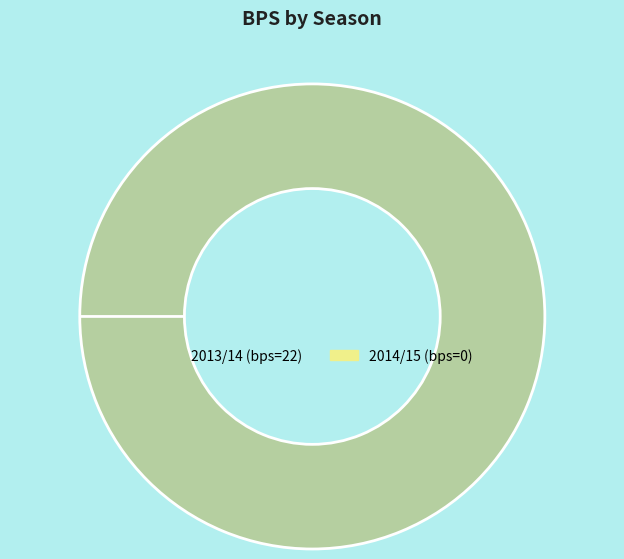

Is 22 the majority of the pie?

Yes